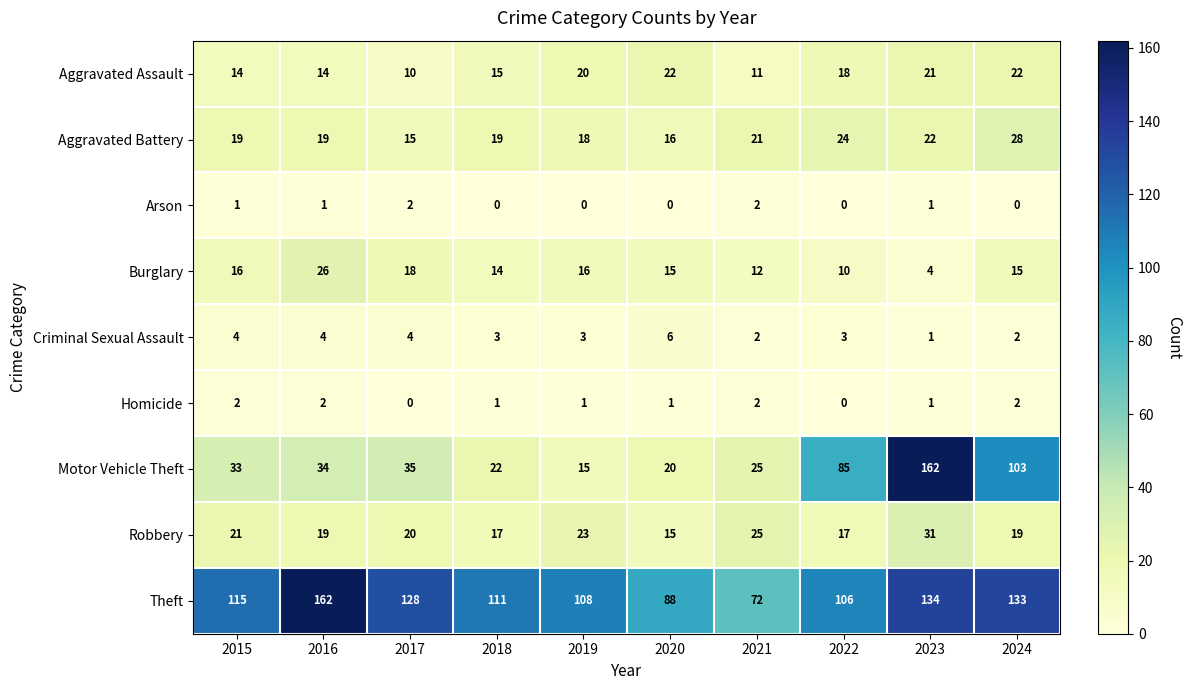

What is the approximate value of Robbery at 2017, to the nearest 10?

20